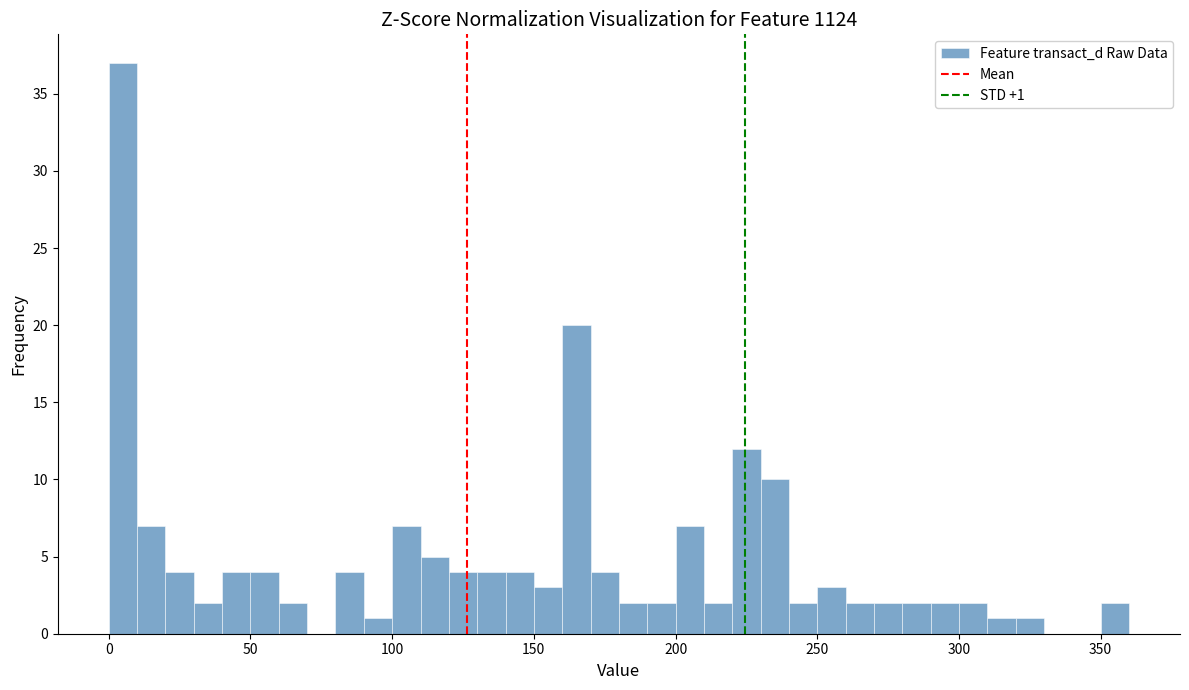

Around what value on the x-axis is the tallest bar? Give the approximate position of its centre, as read against the axis.

5